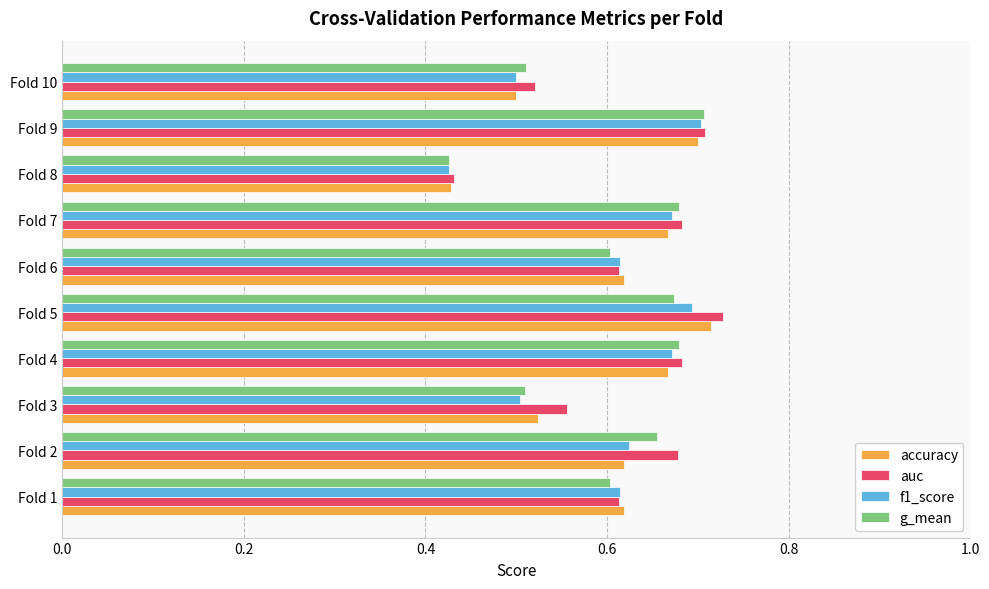

What is the sum of all f1_score values?

6.0